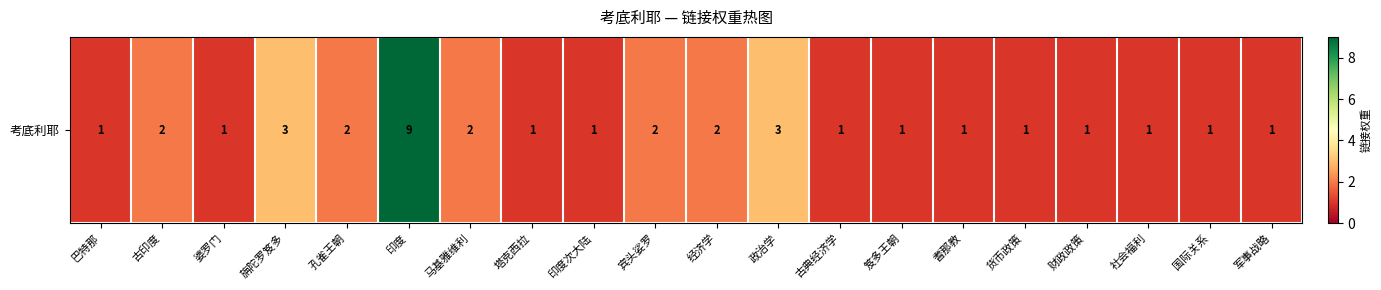

At which category does the chart reach its minimum across all series?

巴特那